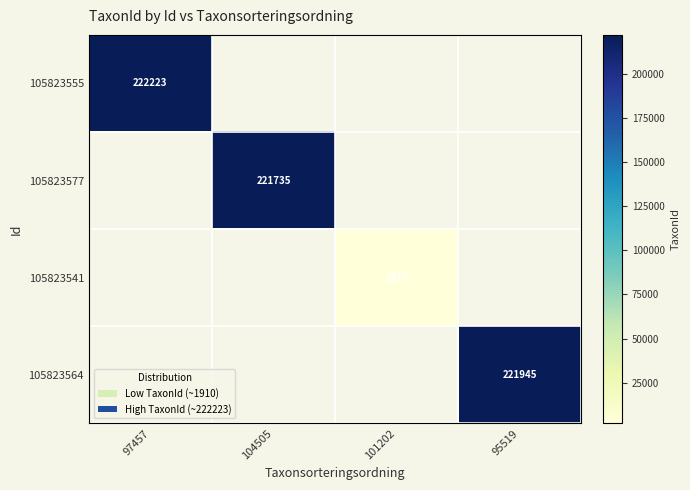

The value of 105823577 at 104505 is 389219. True or false?

False